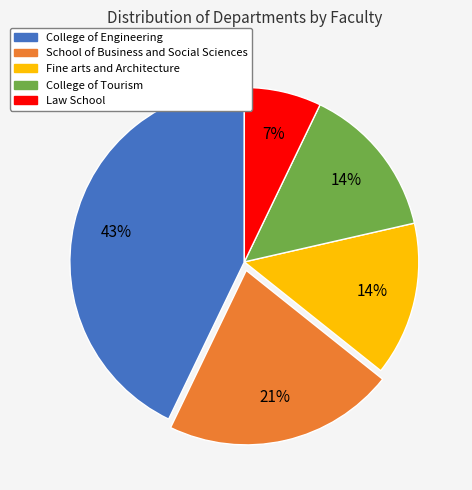

To the nearest percent, what is the difference between the College of Tourism and School of Business and Social Sciences slice percentages?

7%